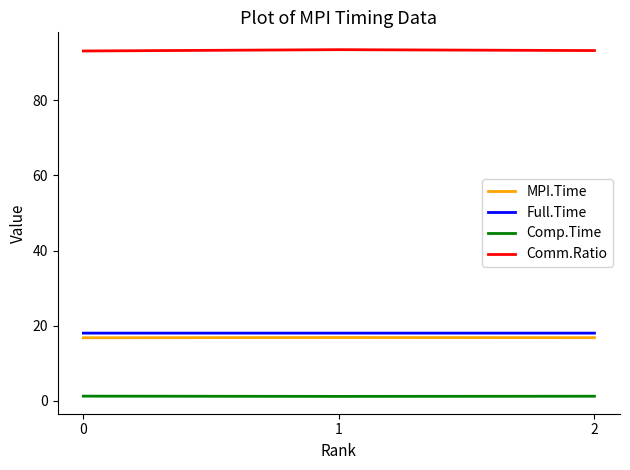

What is the total value across all series at 0?

129.2